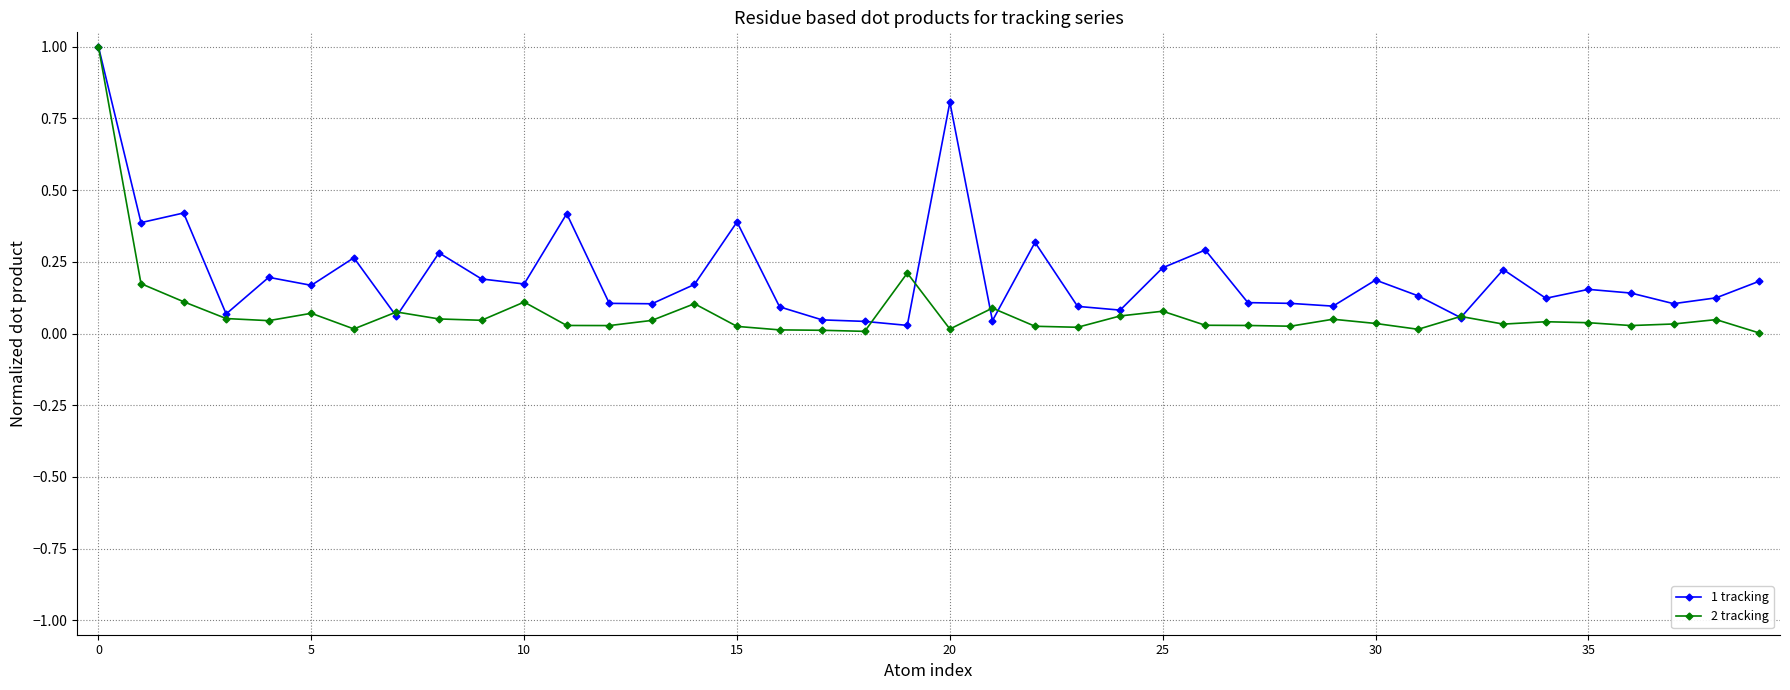

How many lines are shown in the chart?

2